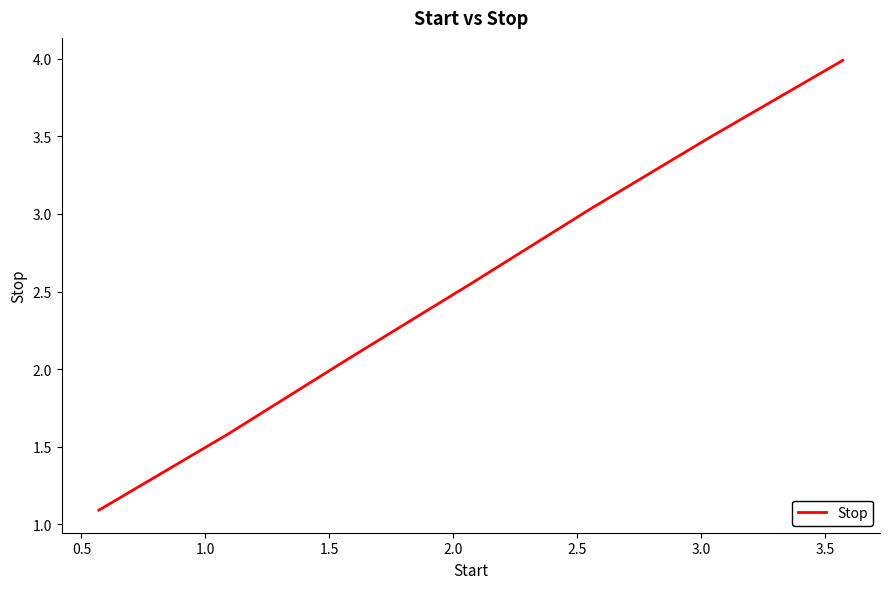

Does the chart display data point markers on the line(s)?

No